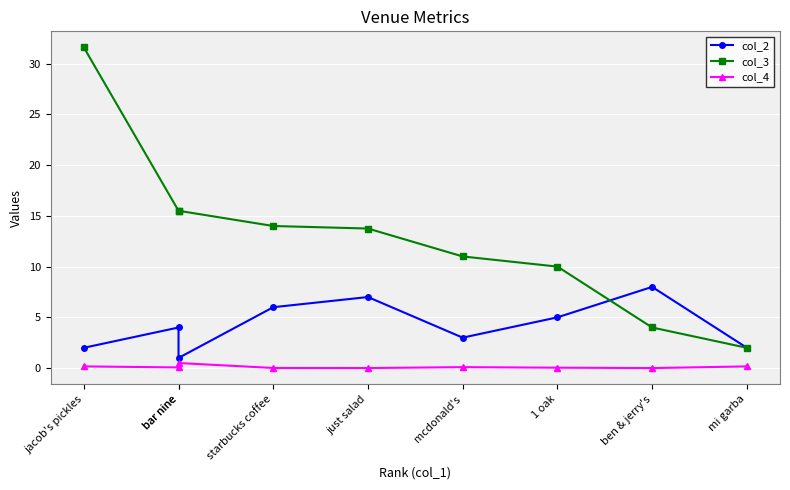

After their last crossing, which series has the higher values: col_2 or col_3?

col_2